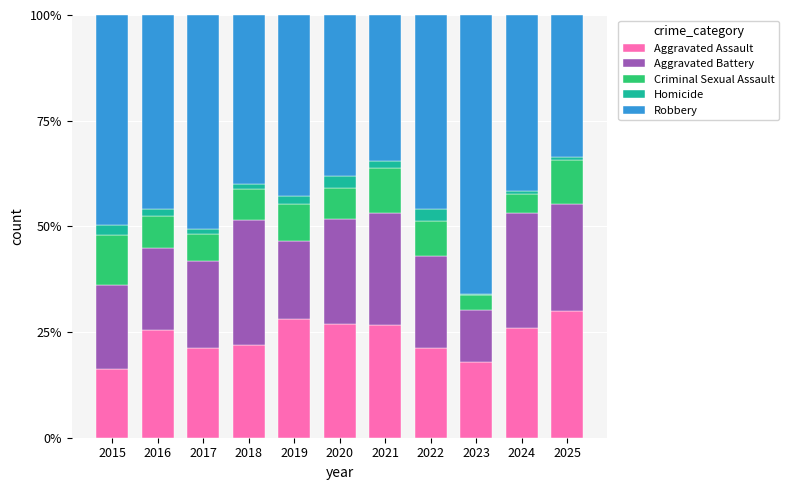

True or false: Aggravated Assault has a value of 22.0 at 2018.

True